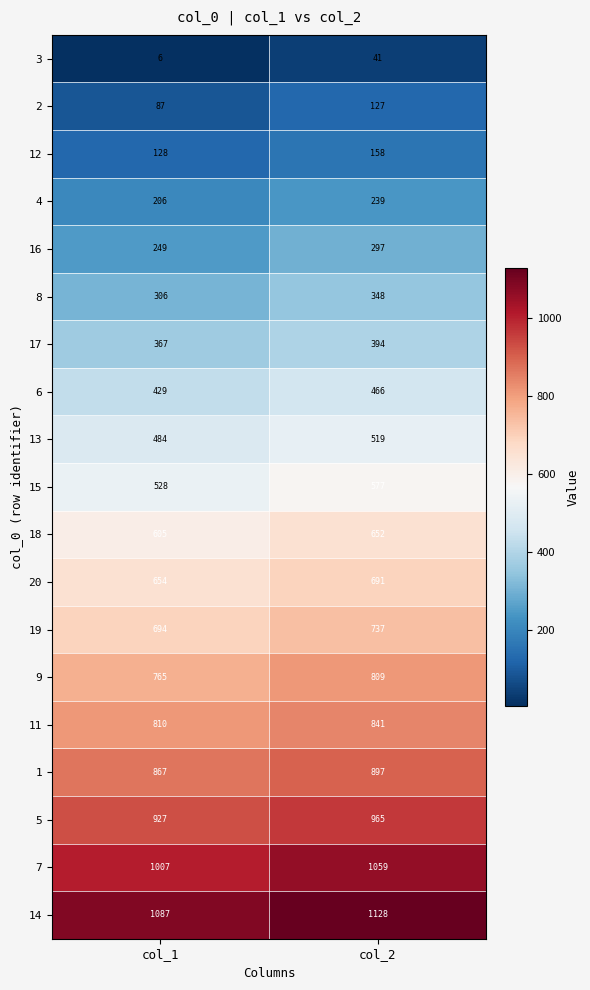

Which series changed the most between col_1 and col_2?

7